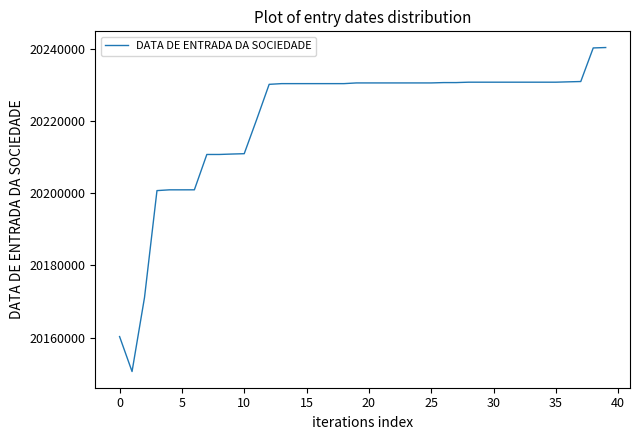

What is the average value?

20220601